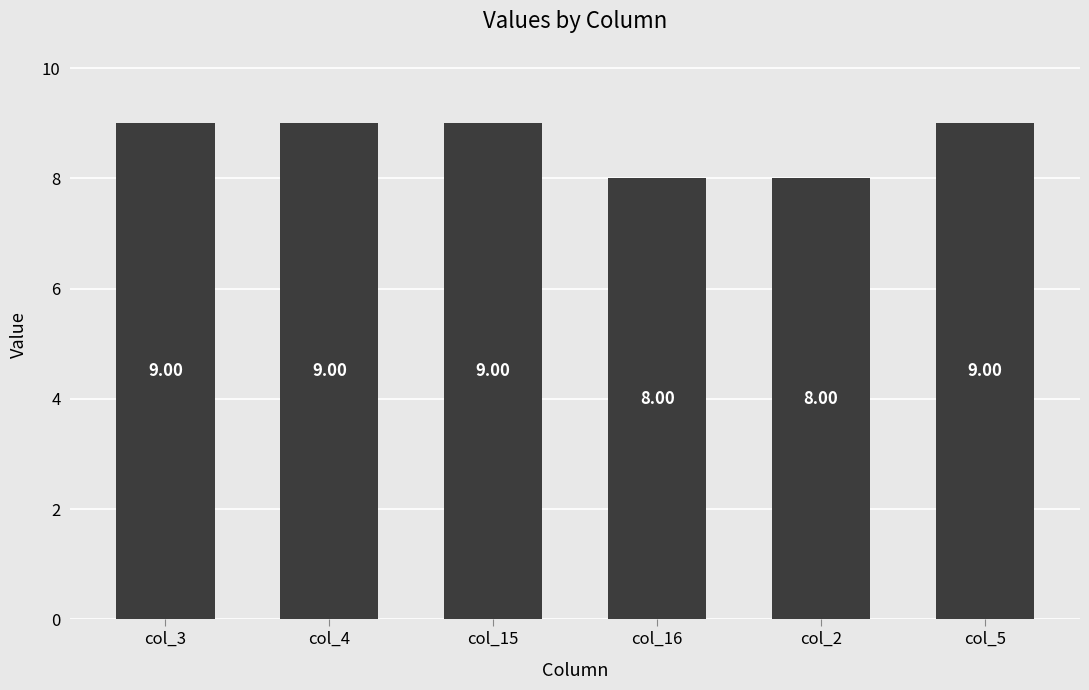

Approximately how many times larger is the value at col_3 compared to col_16?

1.1